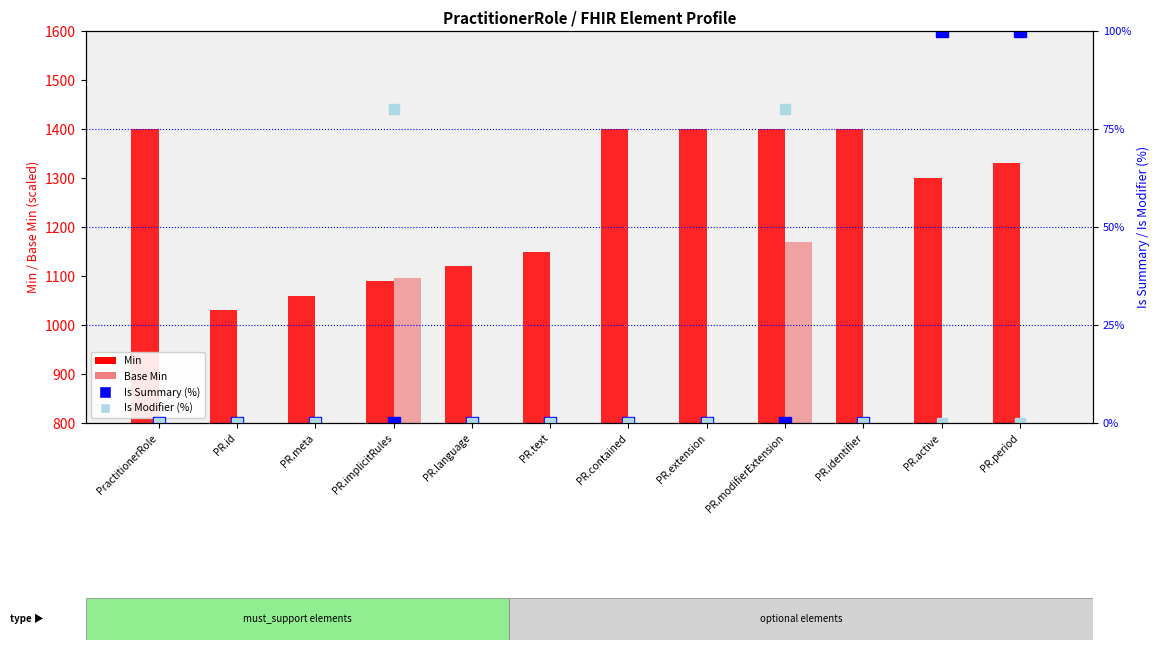

At PR.implicitRules, list the series in order from smallest to largest.

Is Summary (percentile rank), Is Modifier (rank, absent-like), Min, Base Min